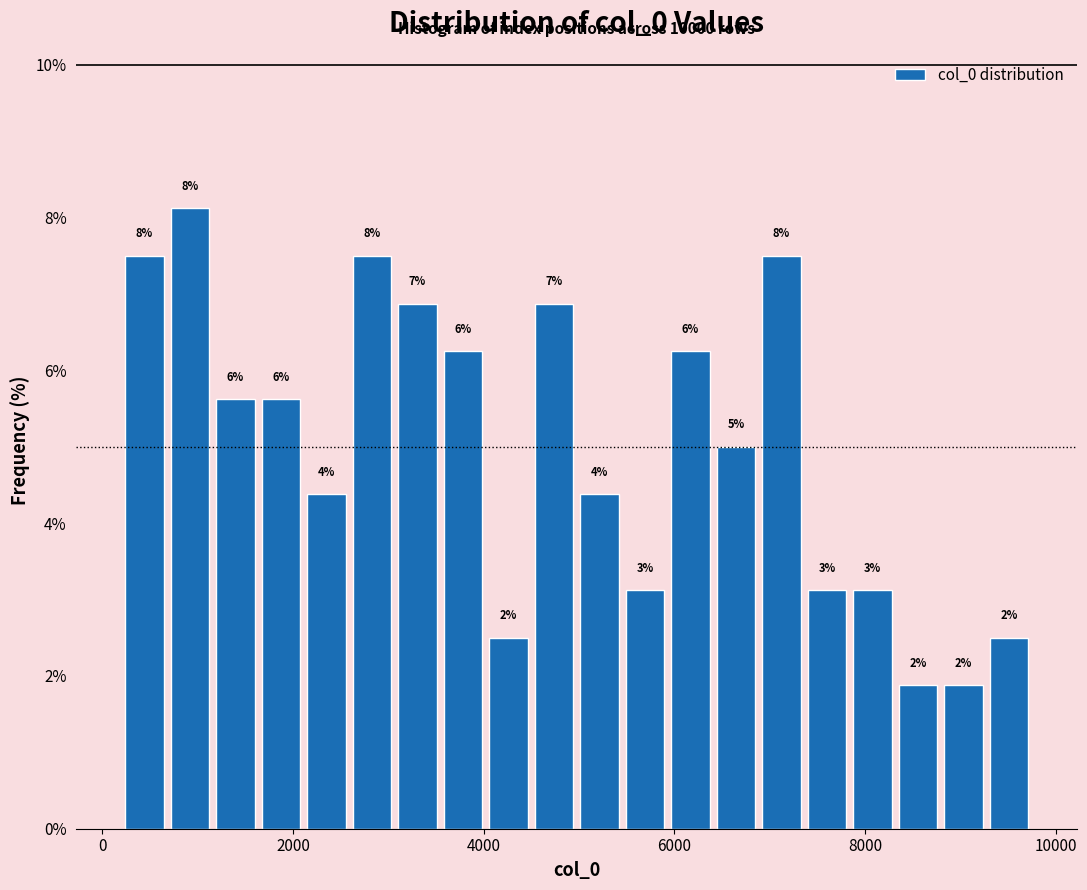

Around what value on the x-axis is the tallest bar? Give the approximate position of its centre, as read against the axis.

1000